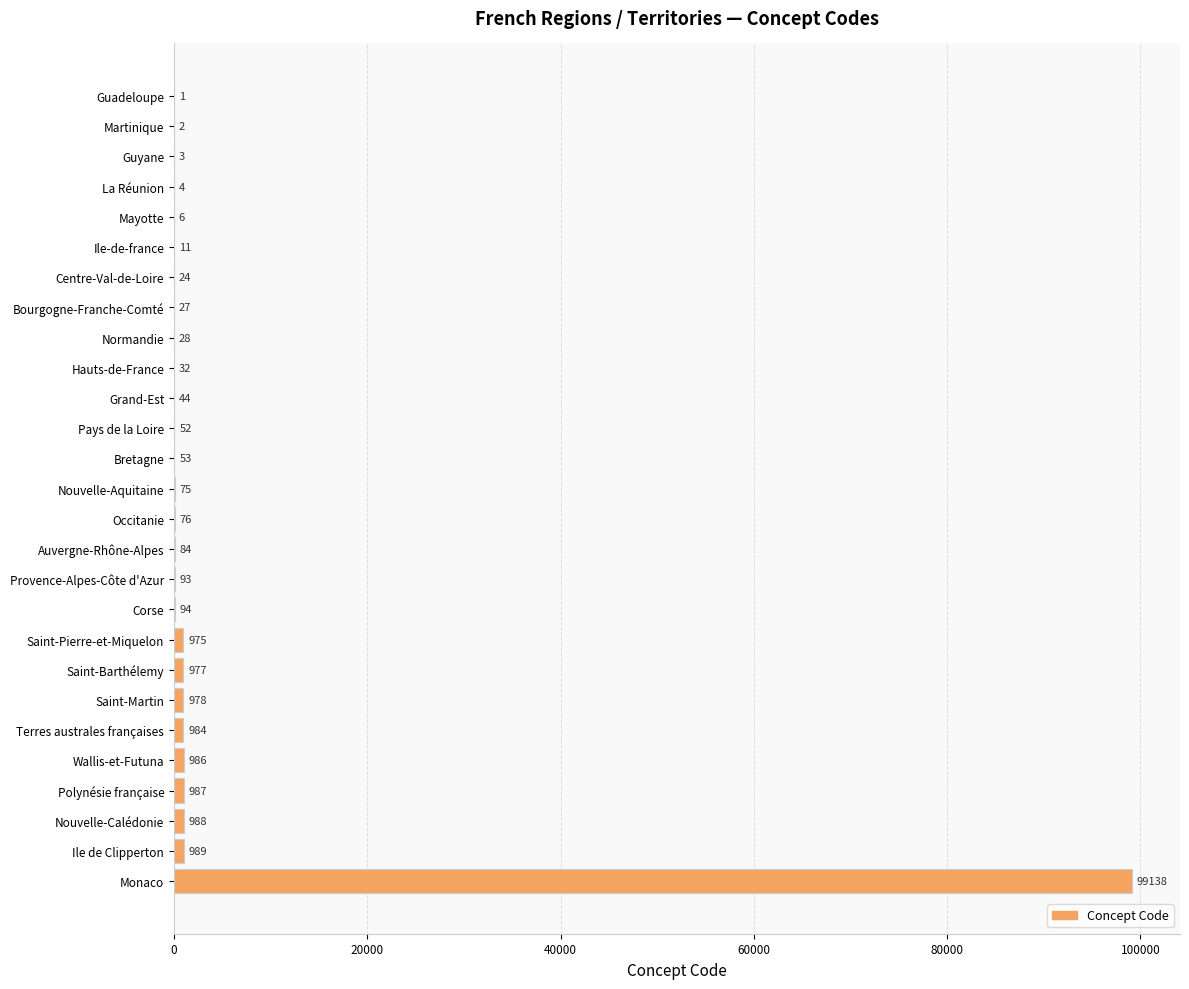

Are the bars horizontal?

Yes